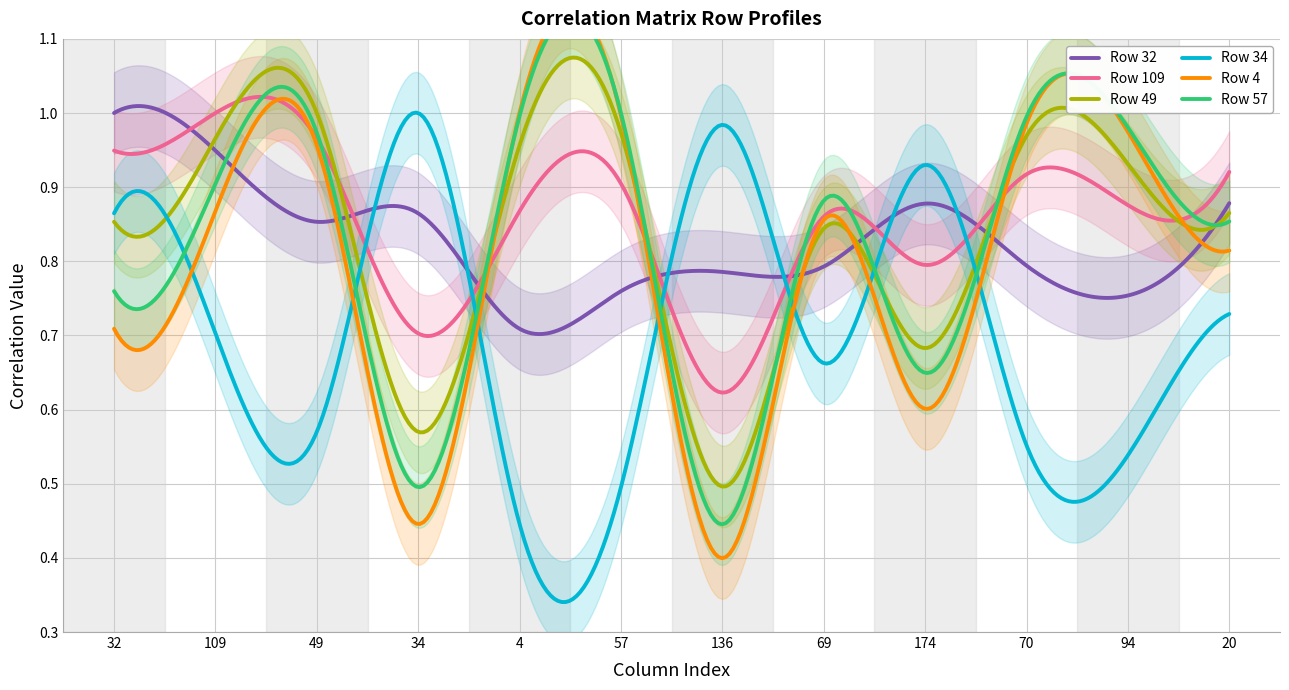

What position from the right is 4?

8